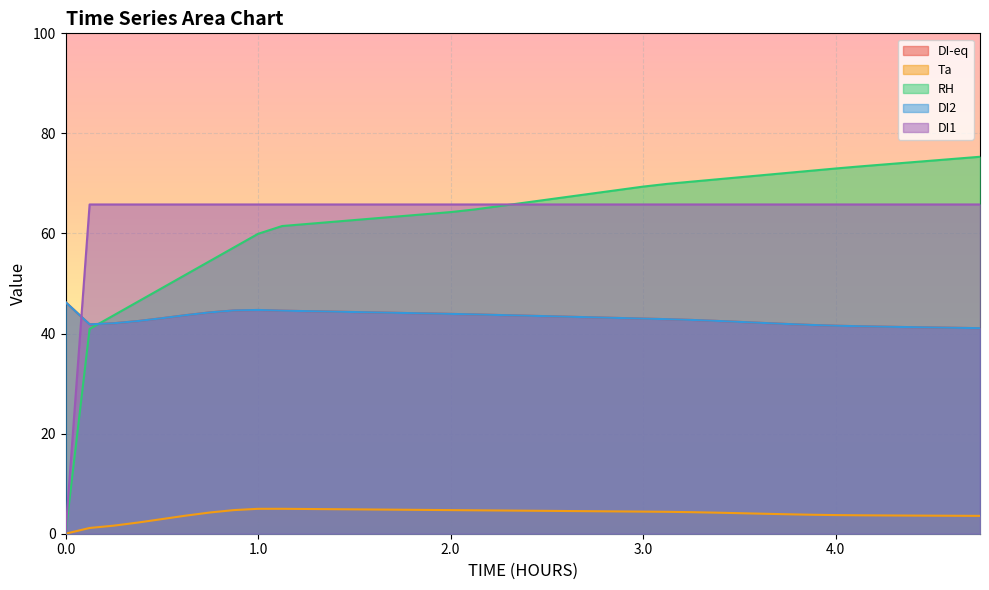

What is the sum of all DI2 values?

1679.7